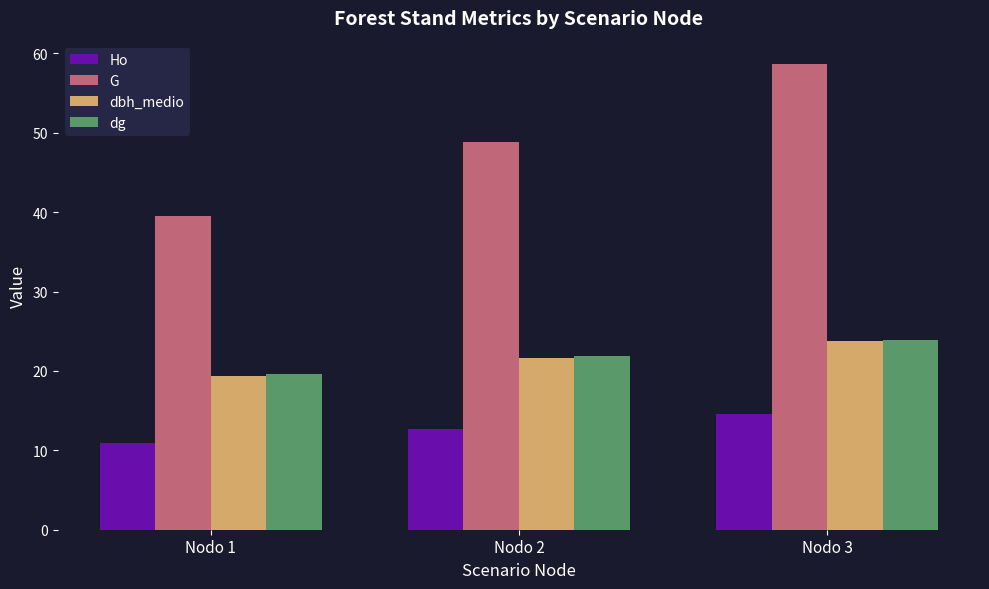

List the labels in order of G value, largest first.

Nodo 3, Nodo 2, Nodo 1